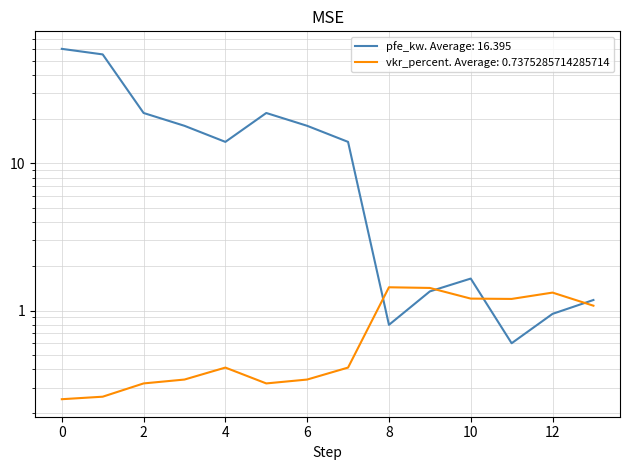

The value of vkr_percent at 10 is 1.7. True or false?

False